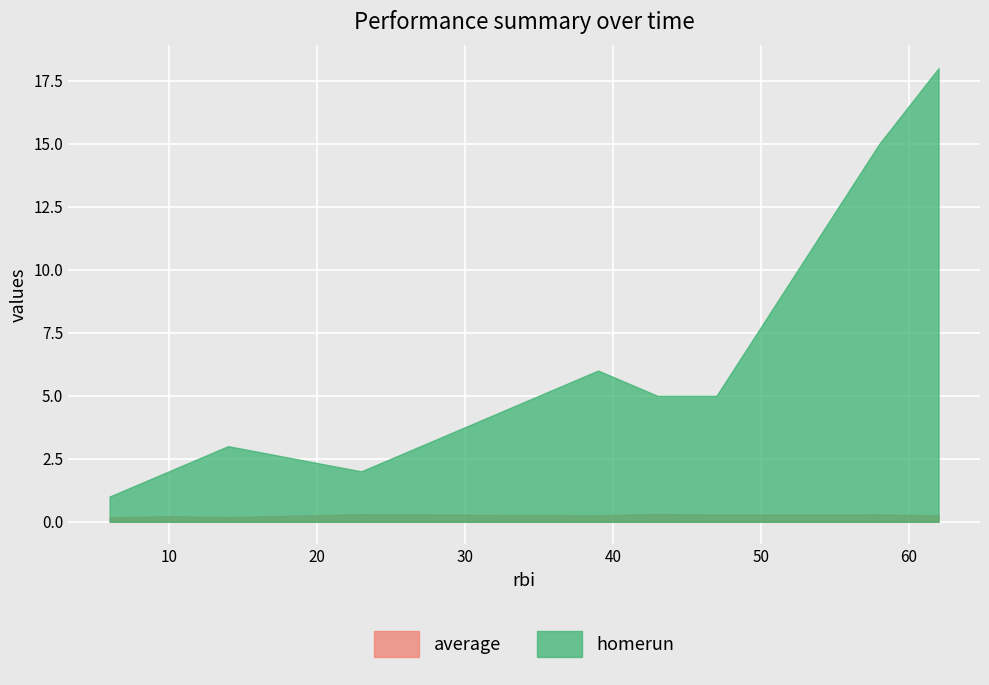

Which series has the largest total across all categories?

homerun